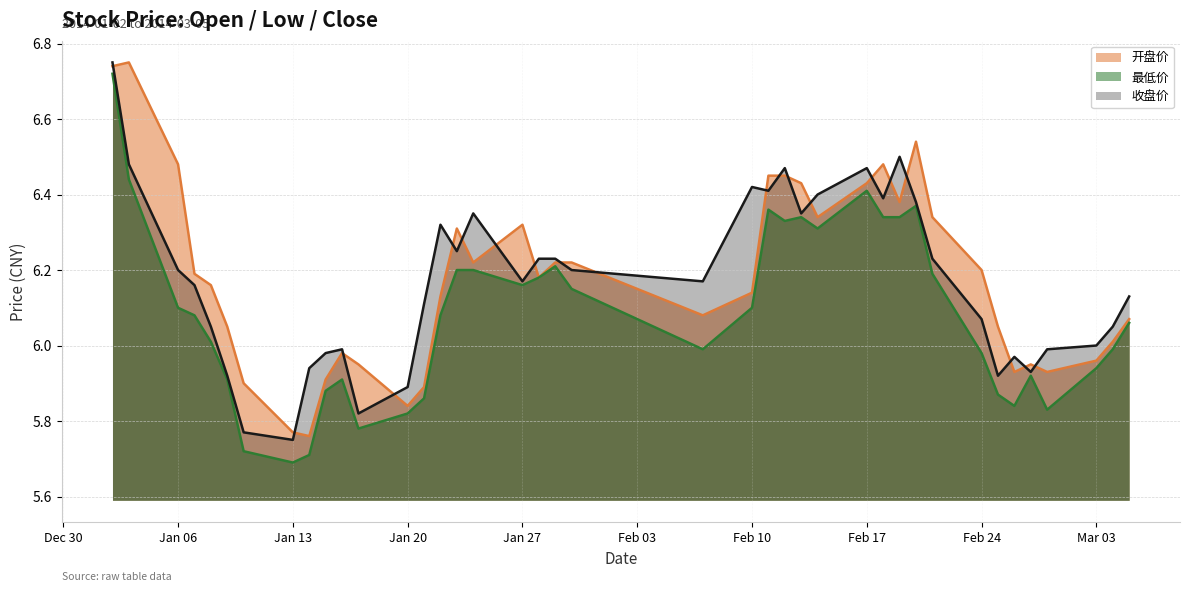

How many interior local valleys does the 最低价 series have?

8